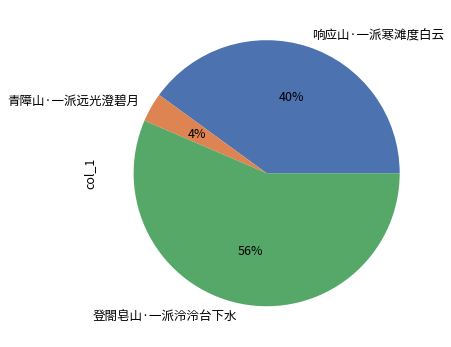

Rank the categories by value from highest to lowest.

登閤皂山·一派泠泠台下水, 响应山·一派寒滩度白云, 青障山·一派远光澄碧月